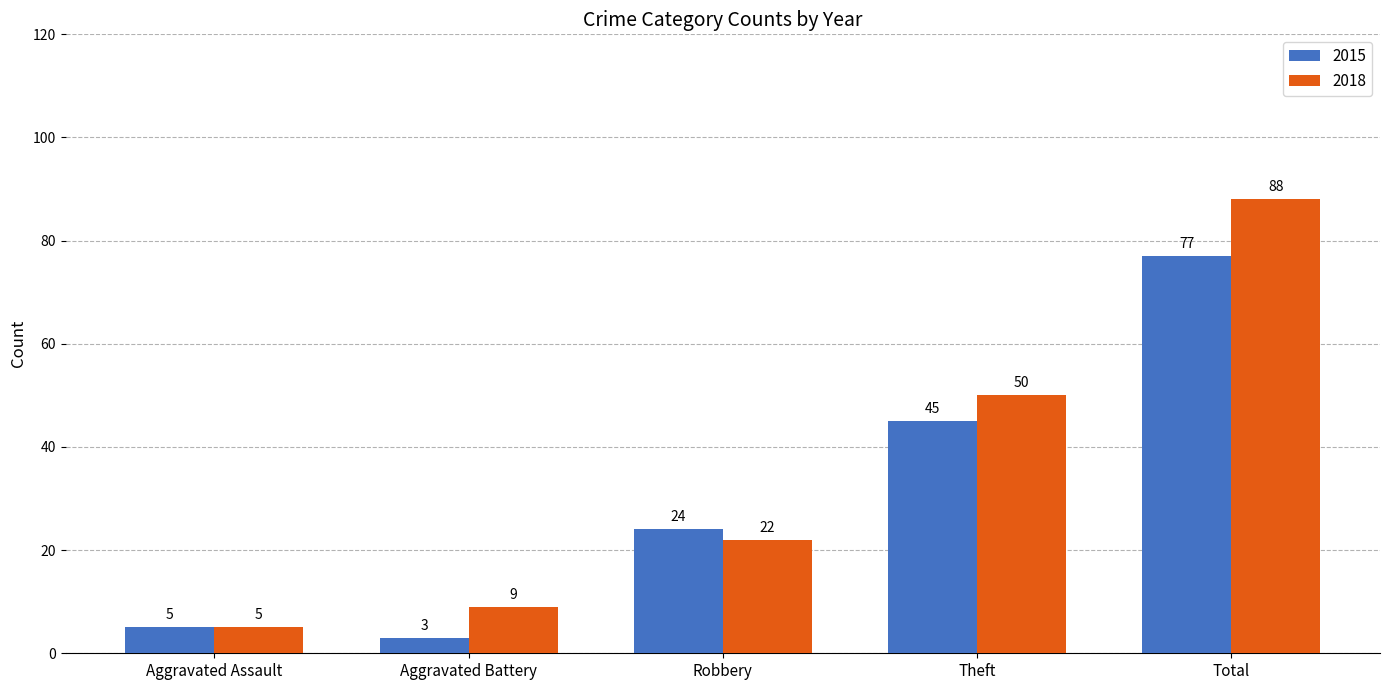

Rank the categories by 2018 value from lowest to highest.

Aggravated Assault, Aggravated Battery, Robbery, Theft, Total